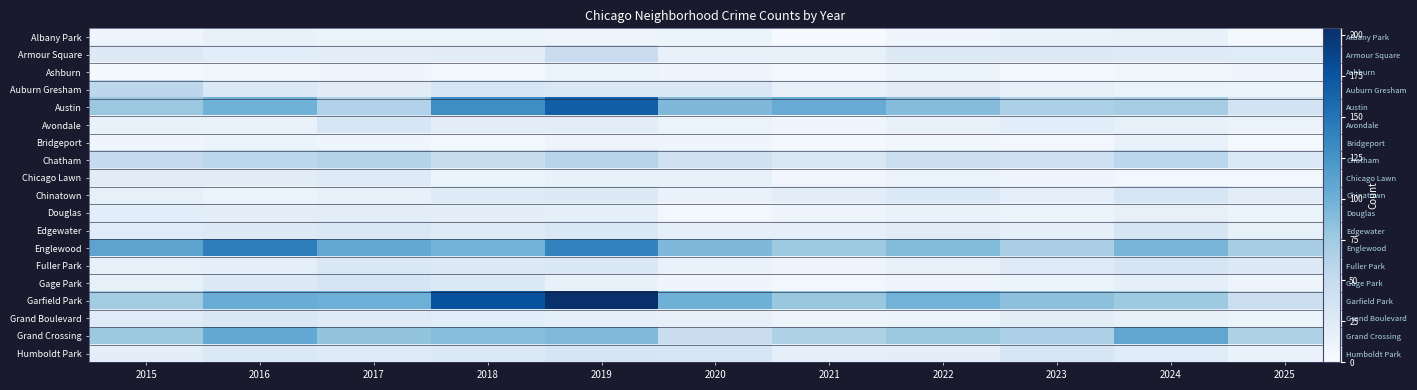

Which series has the widest spread of values?

Garfield Park